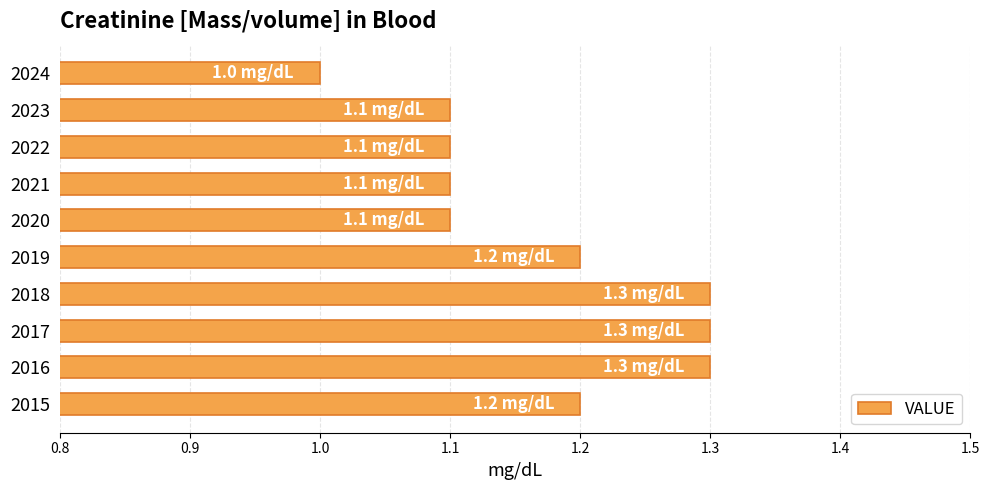

What is the difference between the maximum and minimum values?

0.3